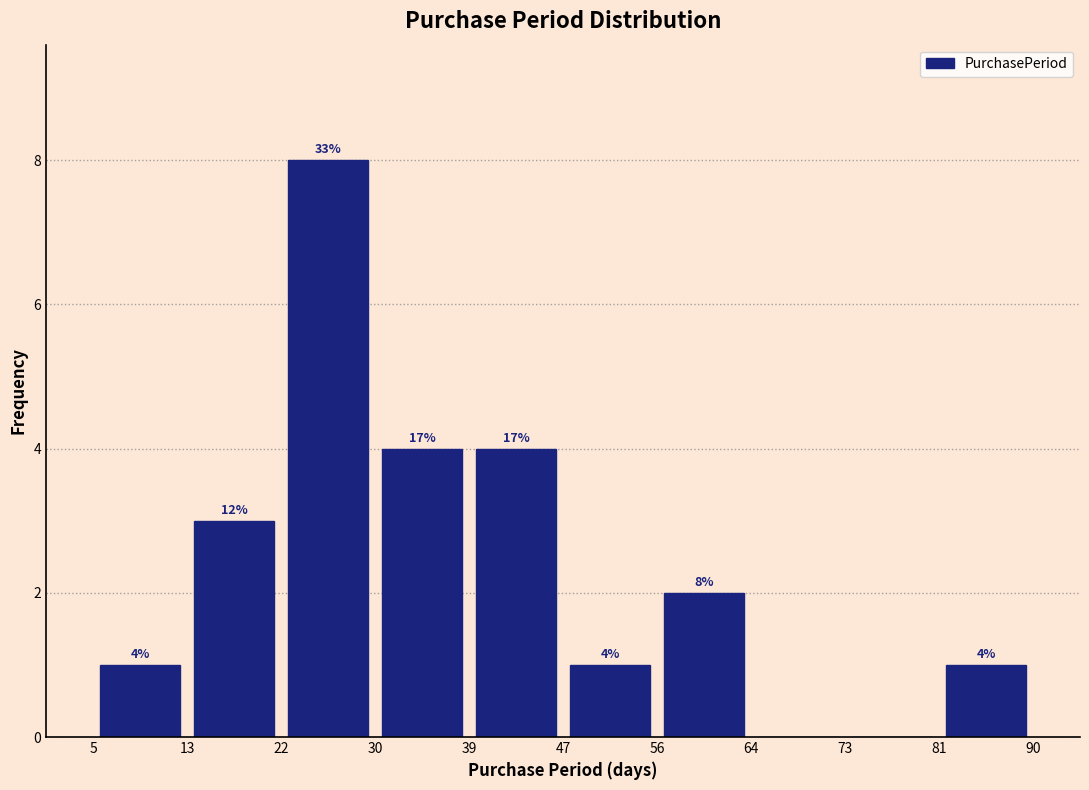

Which range on the x-axis has the tallest bar?

22 to 30